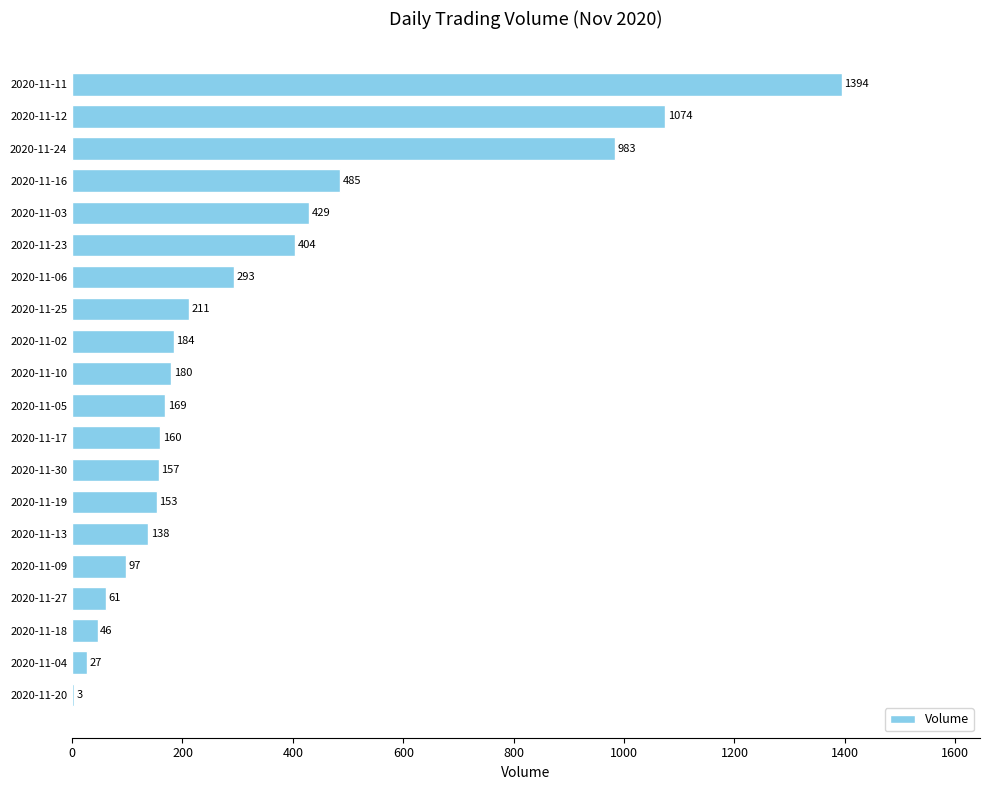

At which label is the value closest to 698?

2020-11-16